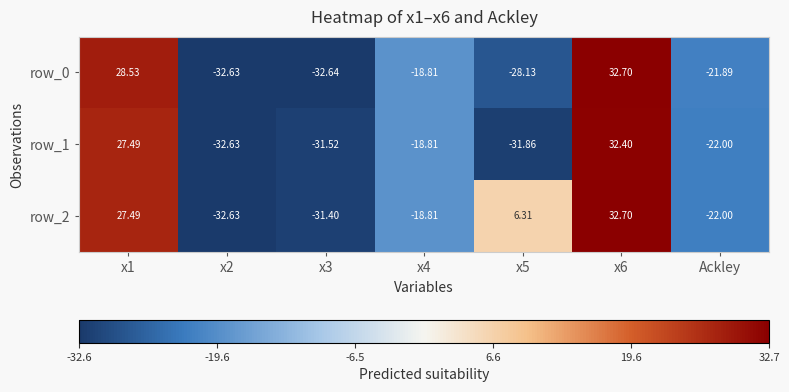

What is the difference between the maximum and minimum values in the row_1 series?

65.0